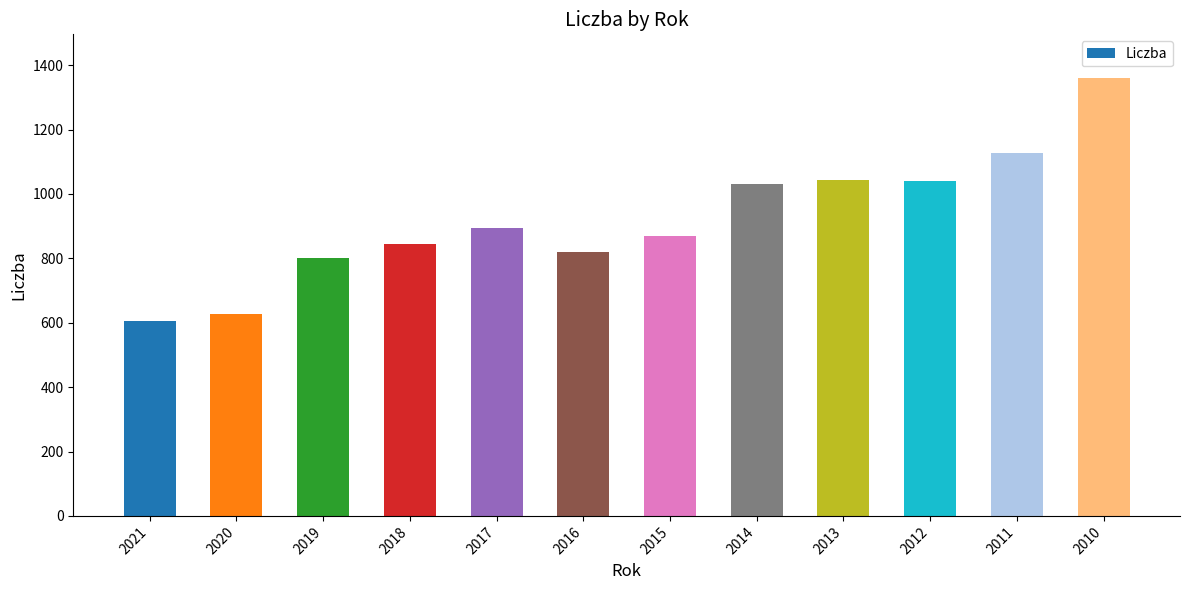

What is the sum of all values?

11063